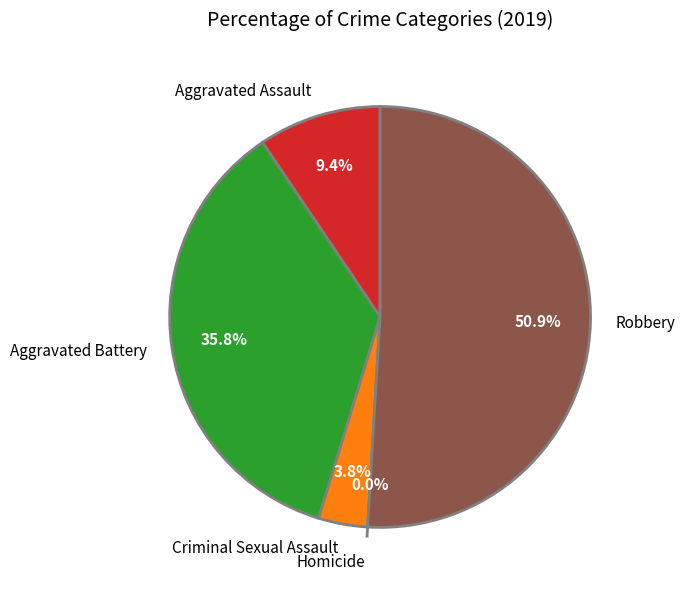

What is the majority slice?

Robbery